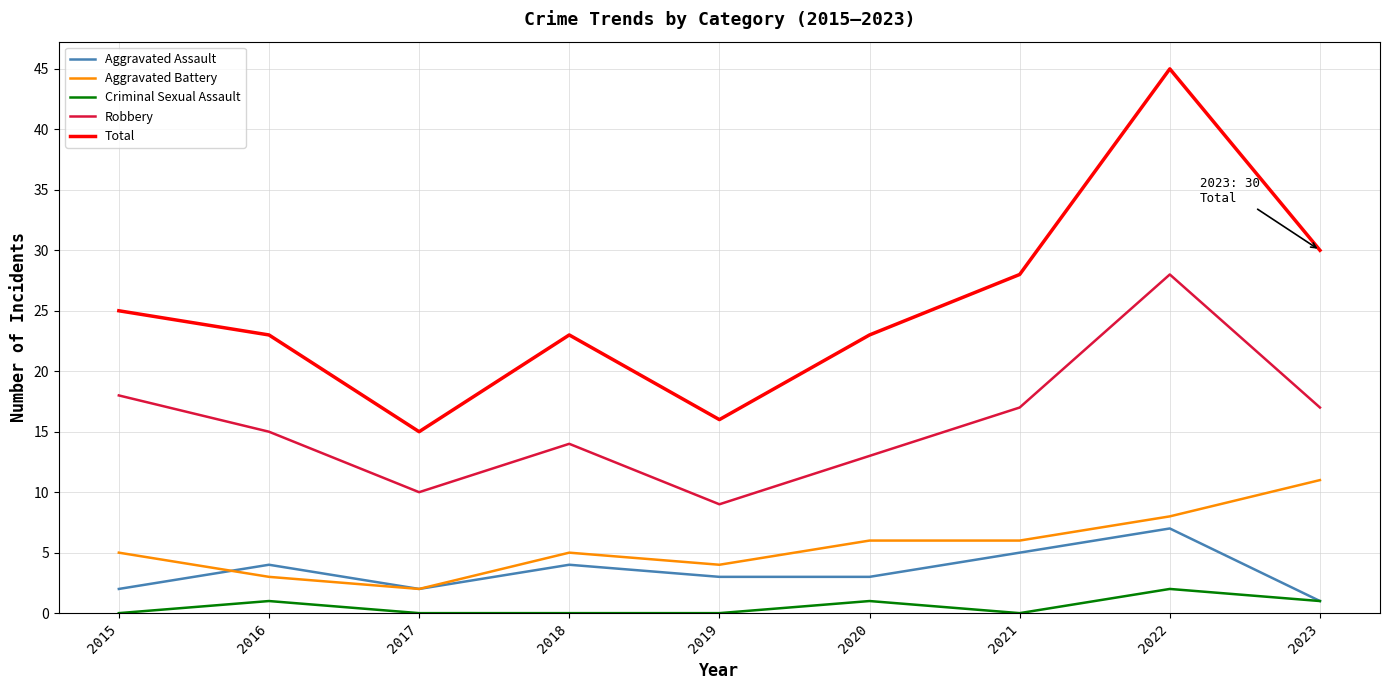

True or false: Aggravated Battery and Criminal Sexual Assault cross at least once.

False